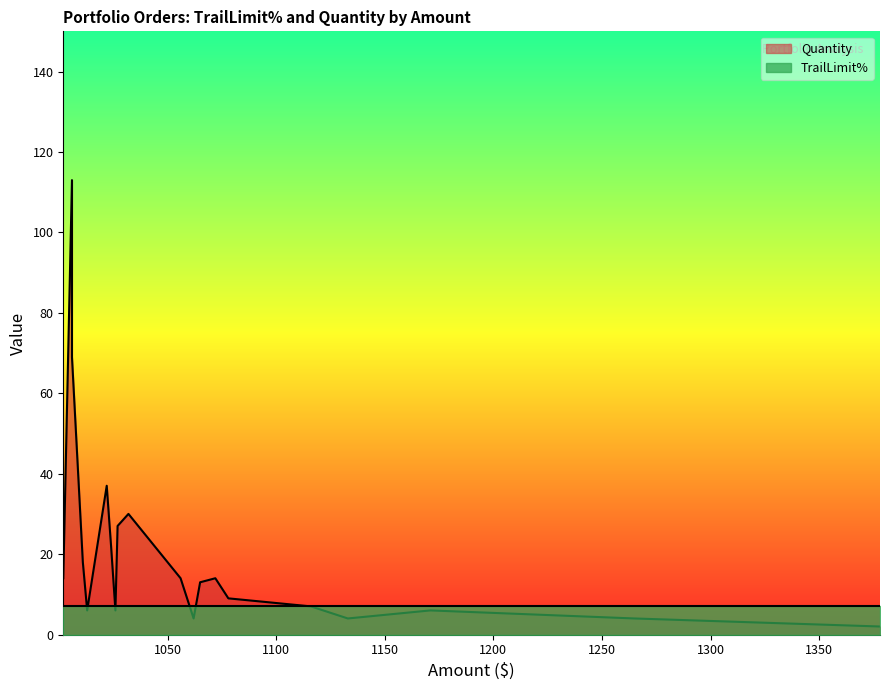

True or false: TrailLimit% has a value of 5 at ATO.

False